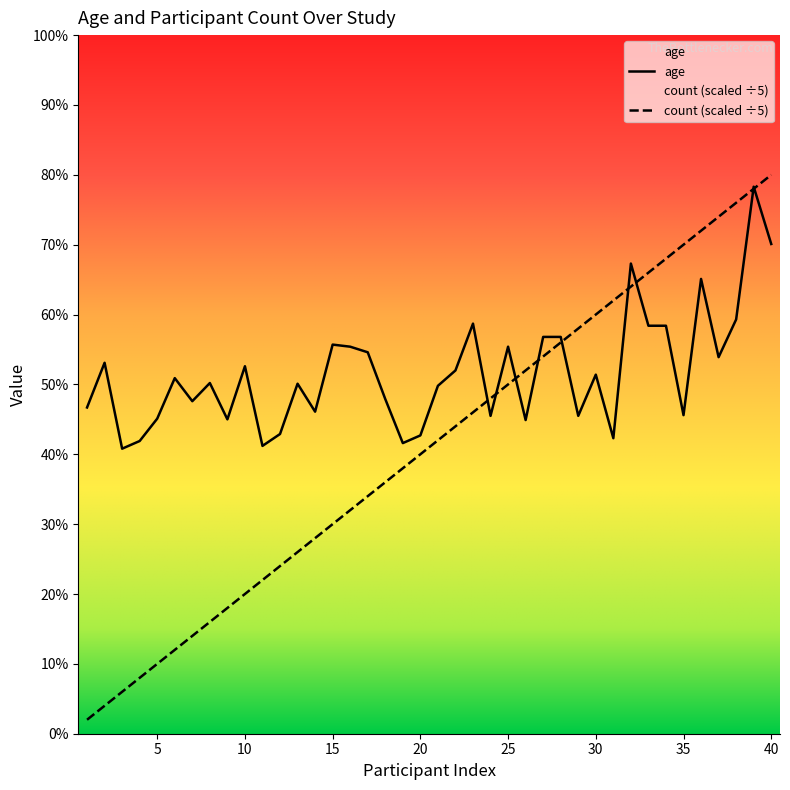

The count series shows 5.4 at 27. True or false?

True